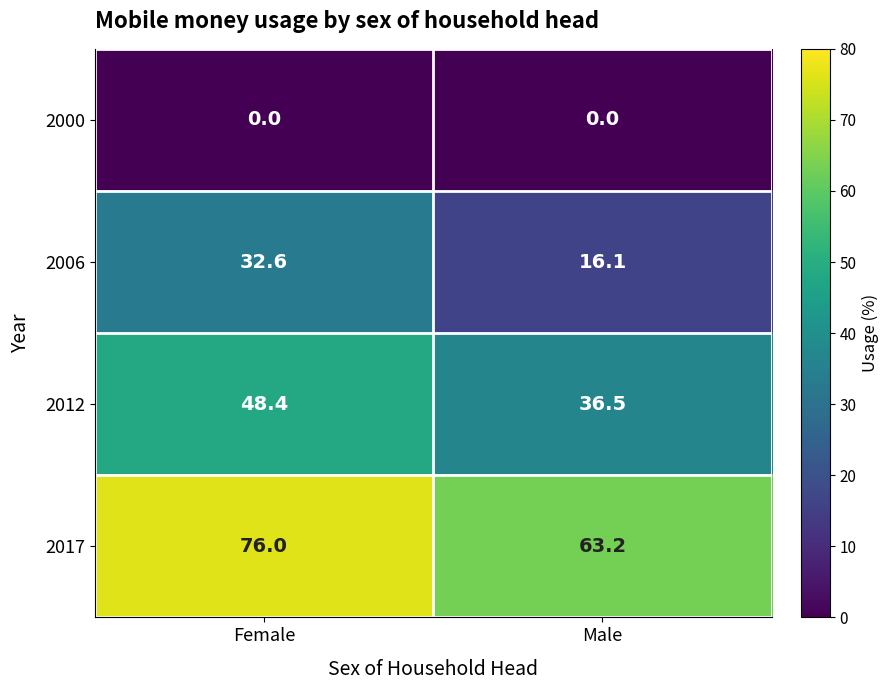

Count the number of categories in the chart.

2